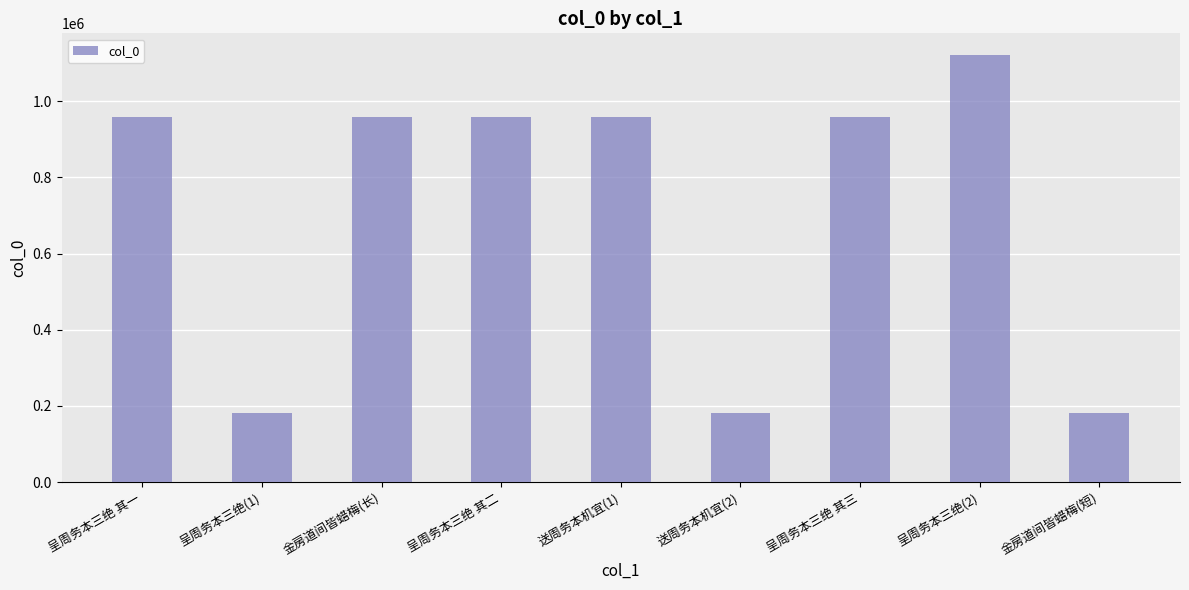

The chart shows a value of 958029 at 呈周务本三绝 其二. True or false?

True